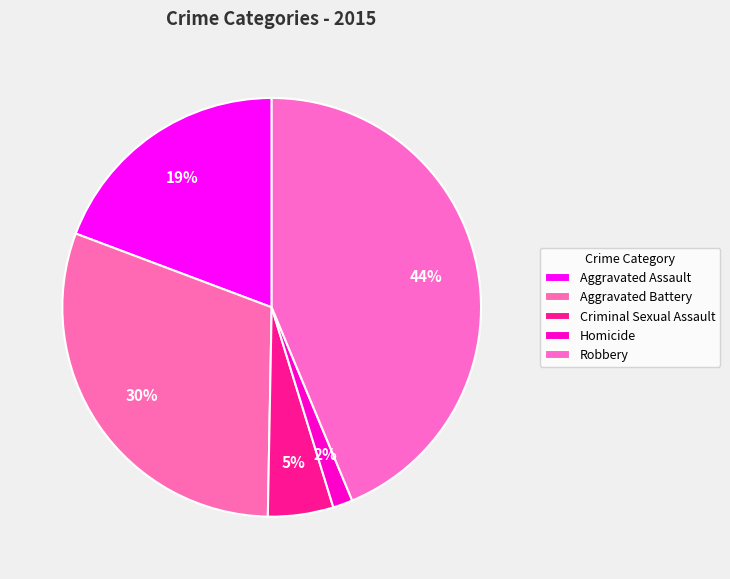

How many segments does this pie chart have?

5